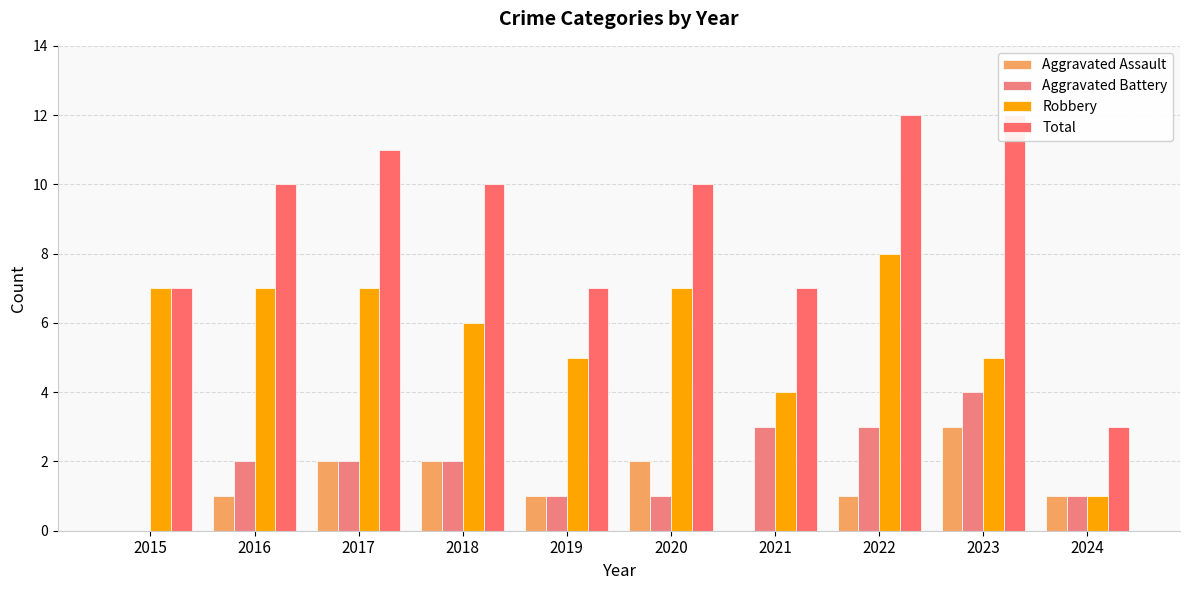

At which category is the sum across all series the highest?

2022